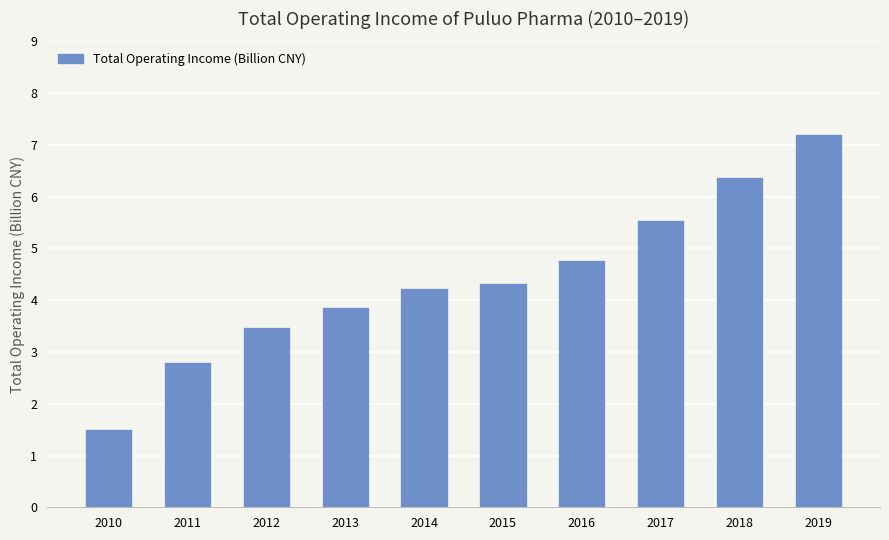

What is the value of the 5th bar from the left?

4.2